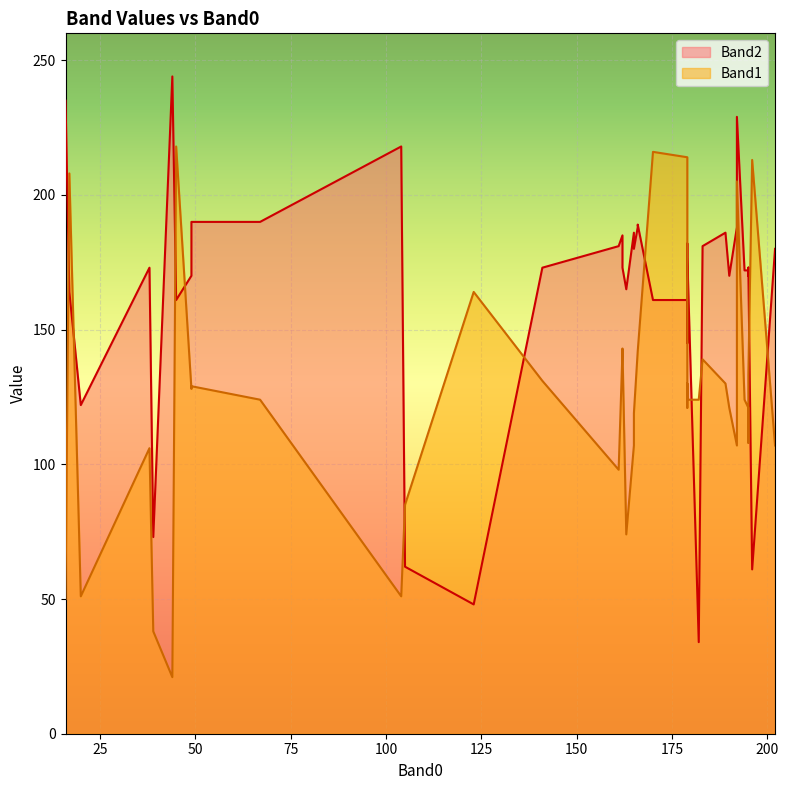

Between 32 and 35, which series saw the biggest shift?

Band1